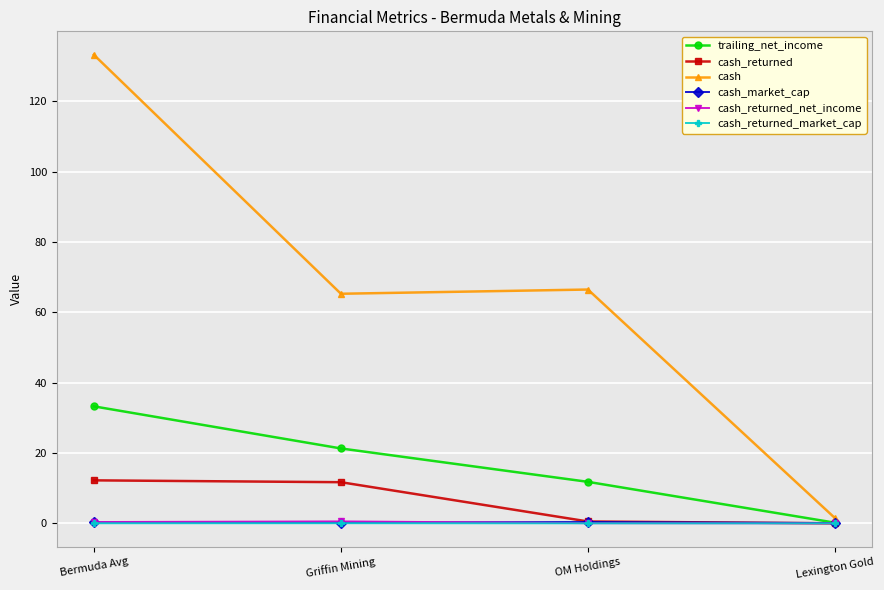

Is it true that cash_returned_net_income equals 0.0 at Lexington Gold?

True